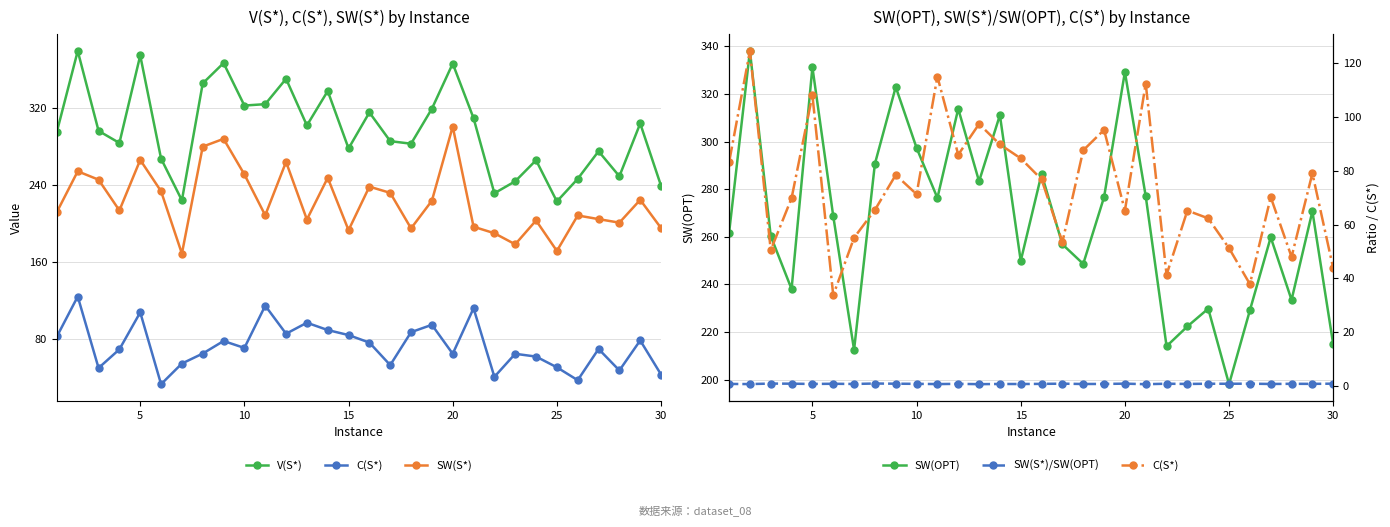

What is the difference between the maximum and minimum values in the SW(S*) series?

131.4